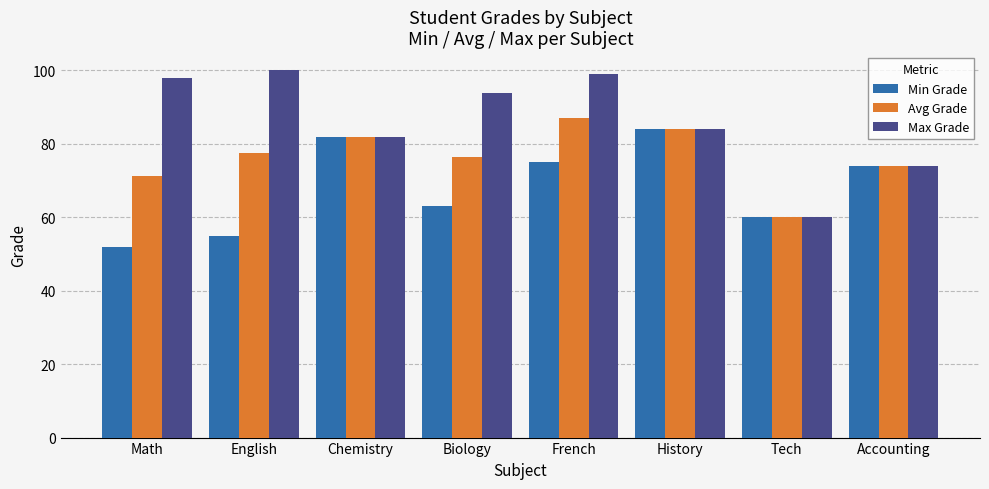

What is the difference between the maximum and minimum values in the Avg Grade series?

27.0